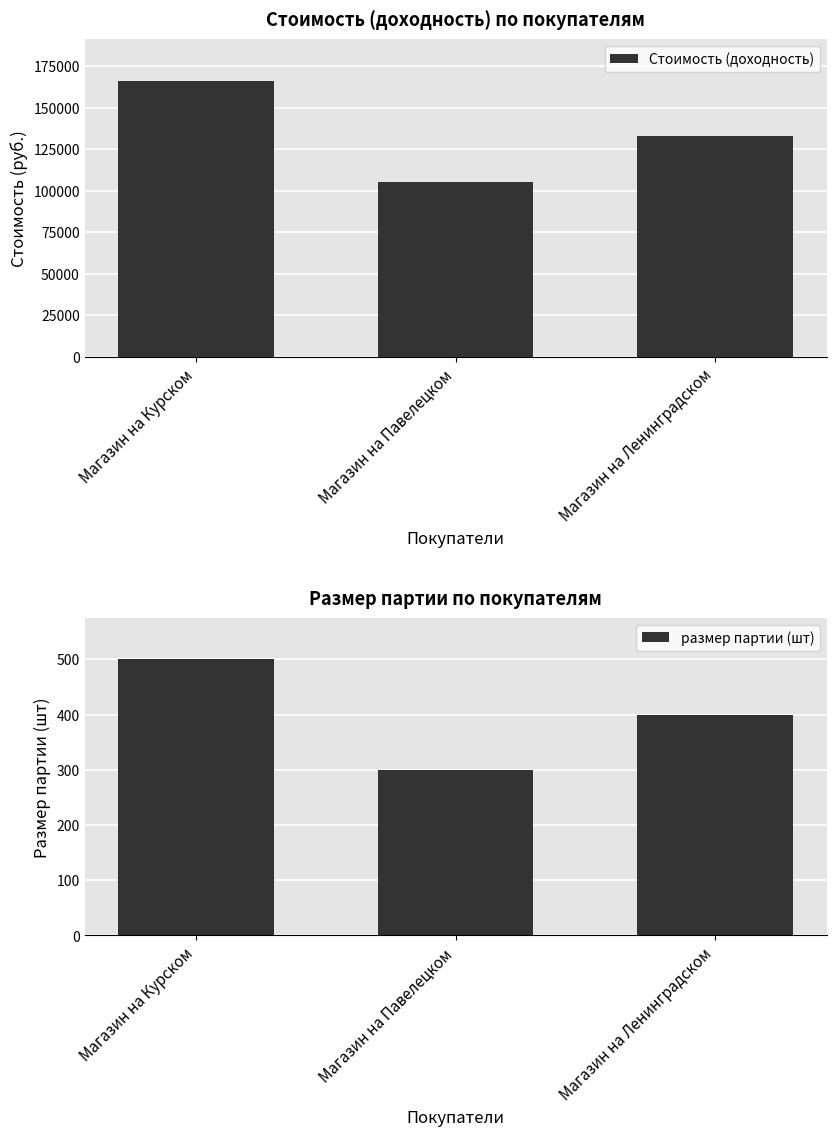

What is the sum of the размер партии (шт) values at Магазин на Павелецком and Магазин на Ленинградском?

700